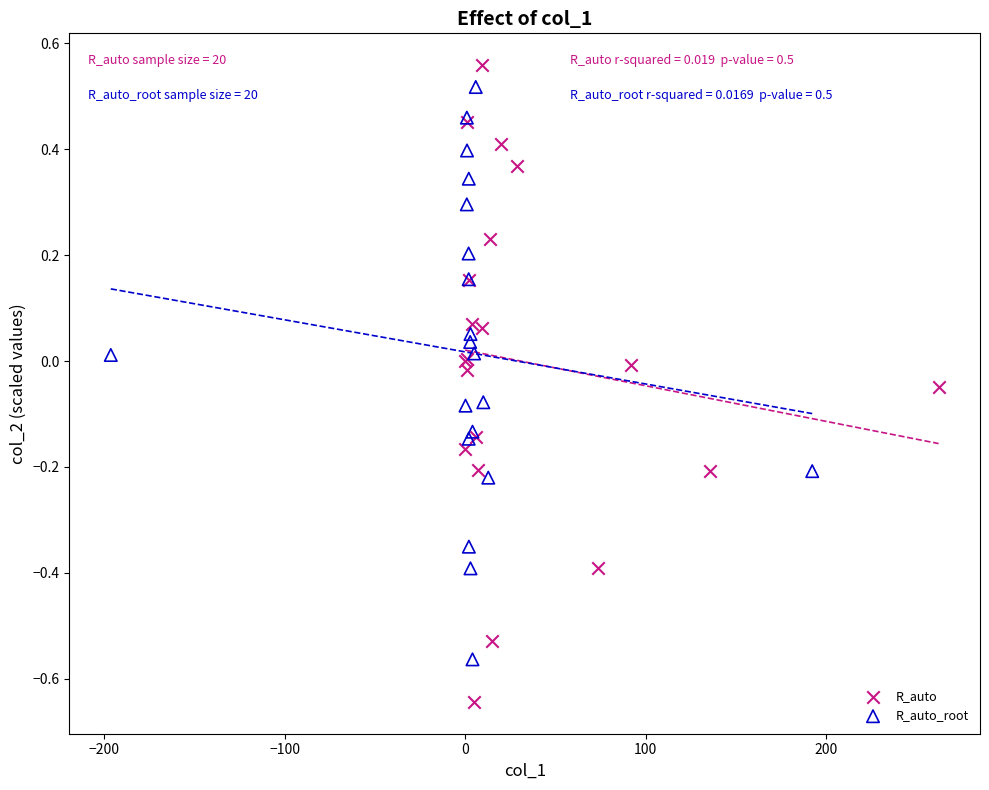

Which series has the largest Y range (max minus min)?

R_auto